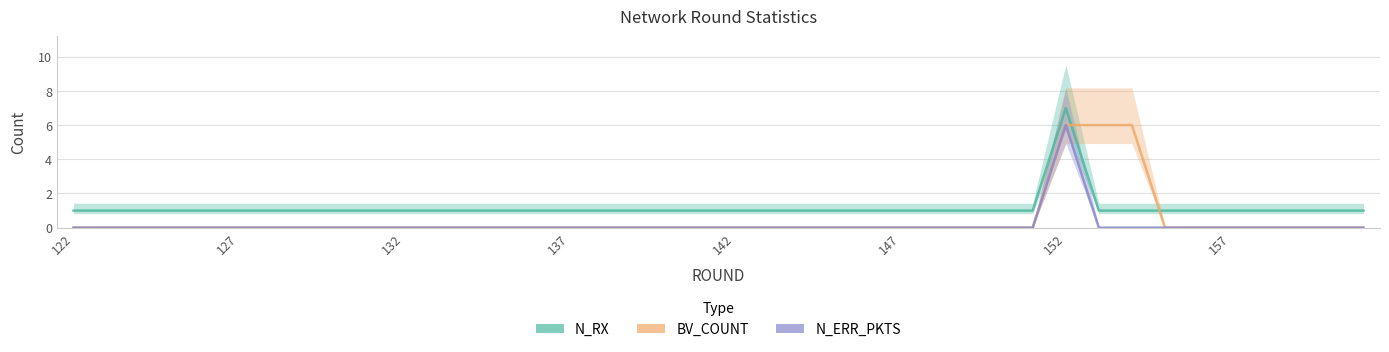

What is the difference between the maximum and minimum values in the N_ERR_PKTS series?

6